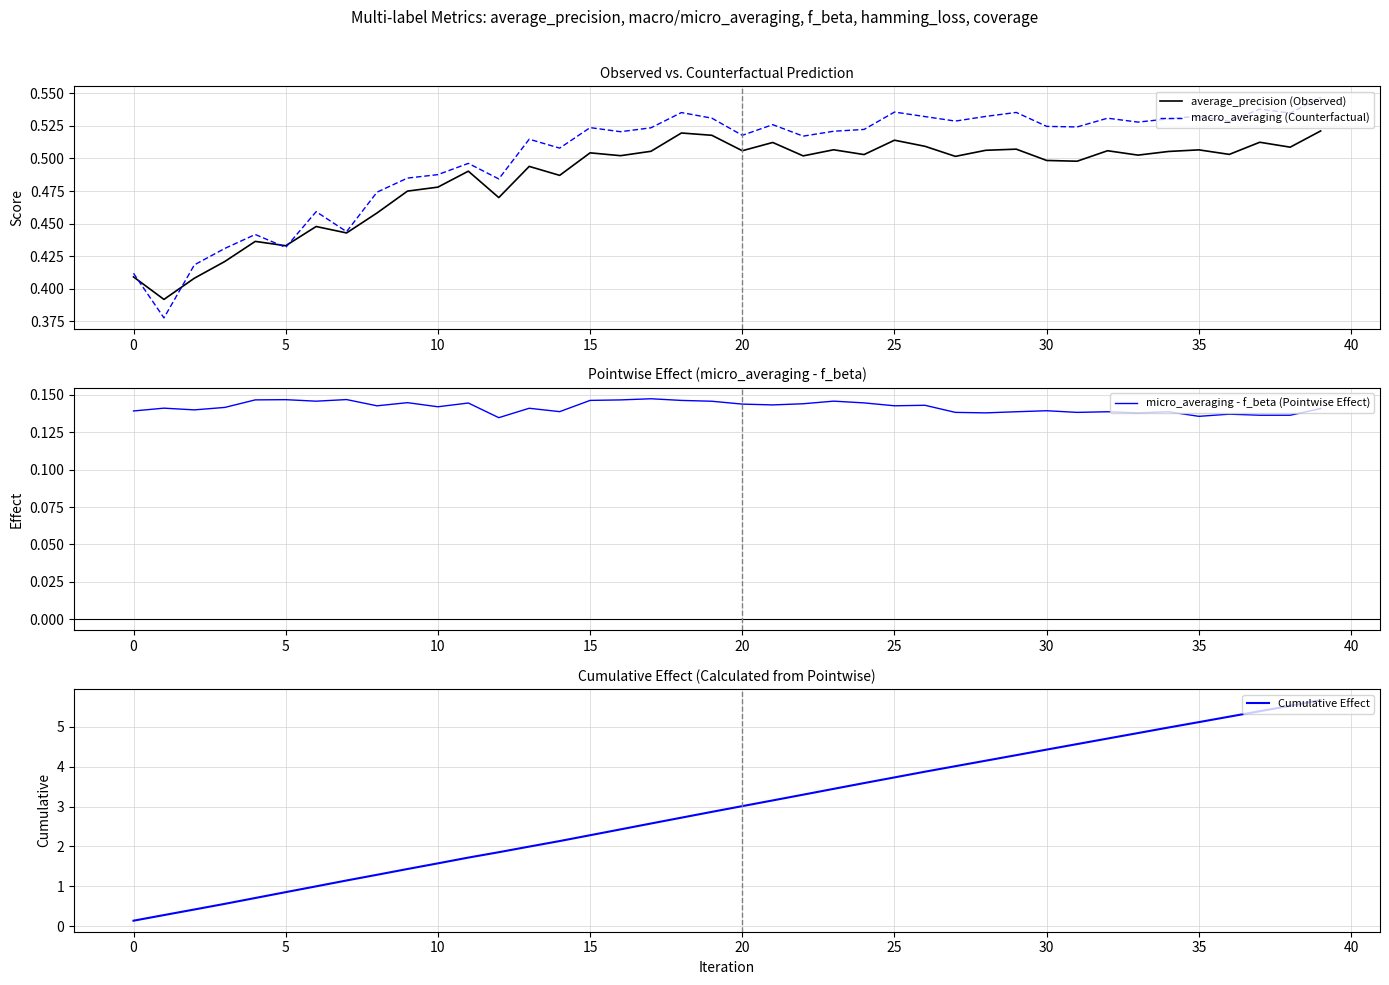

What is the total value across all series at 10?

2.7